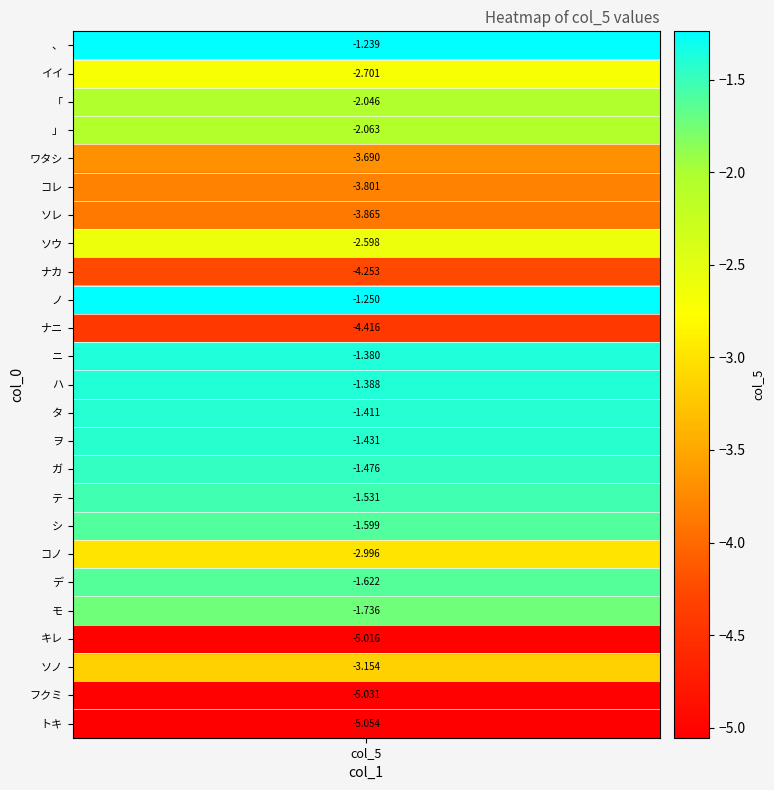

The chart shows a value of -6.1 at 5. True or false?

False